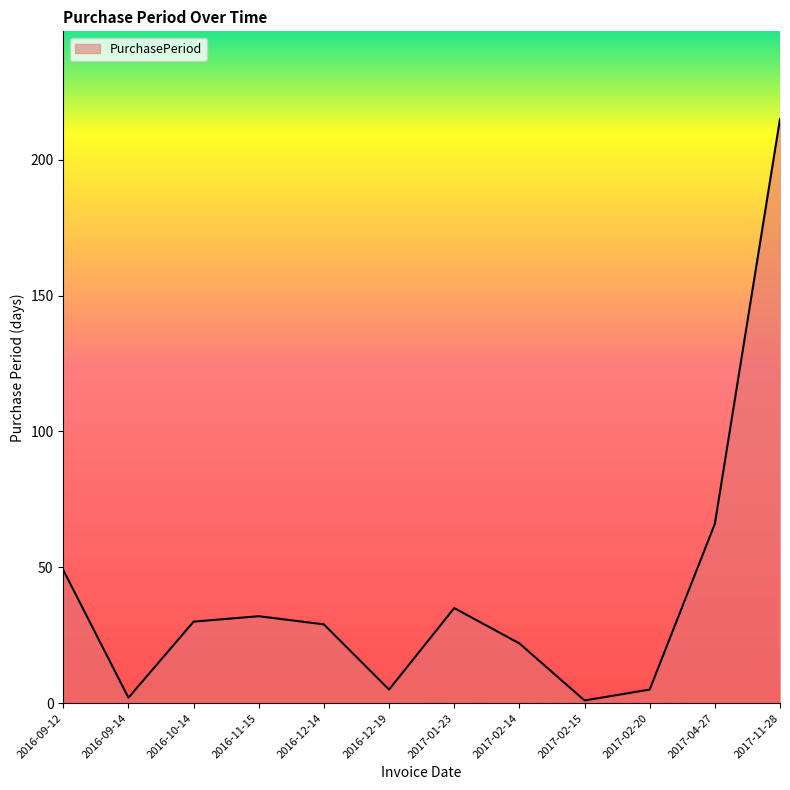

What position from the left is 2017-04-27?

11